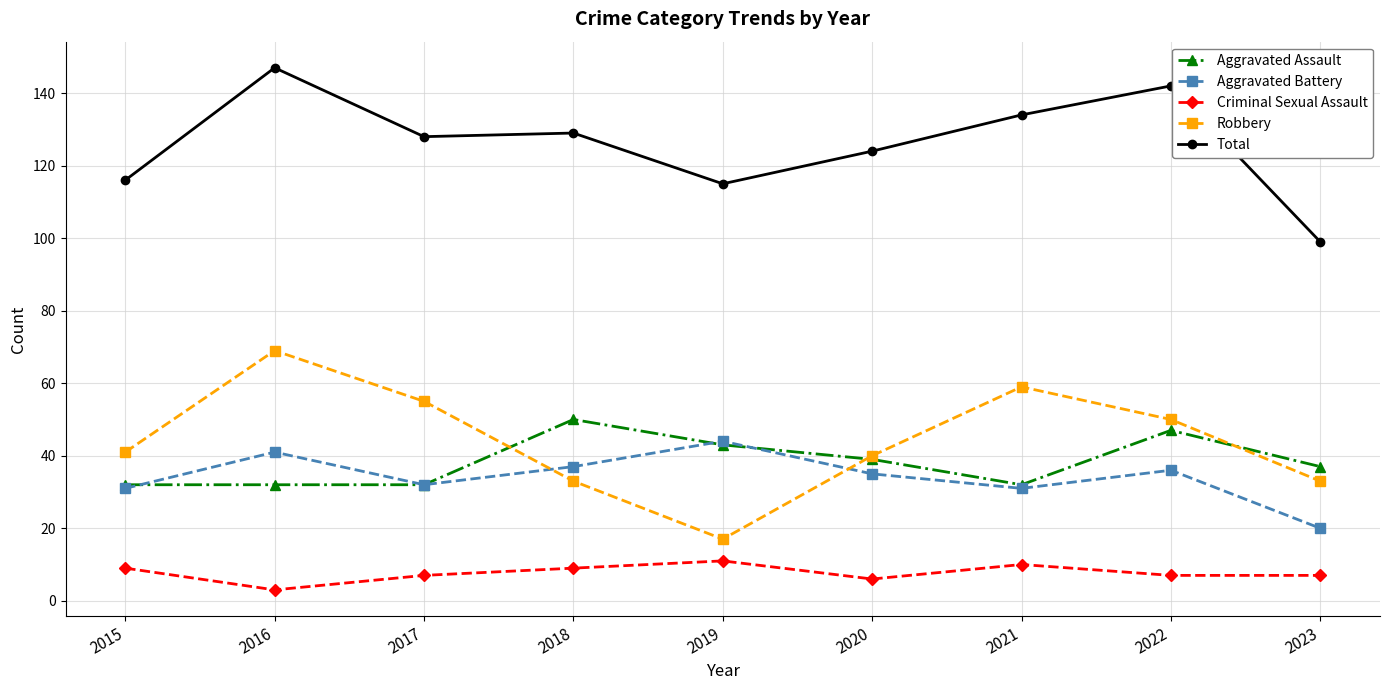

Reading right to left, transcribe all the data shown in this chart.

Aggravated Assault: 37	47	32	39	43	50	32	32	32
Aggravated Battery: 20	36	31	35	44	37	32	41	31
Criminal Sexual Assault: 7	7	10	6	11	9	7	3	9
Robbery: 33	50	59	40	17	33	55	69	41
Total: 99	142	134	124	115	129	128	147	116